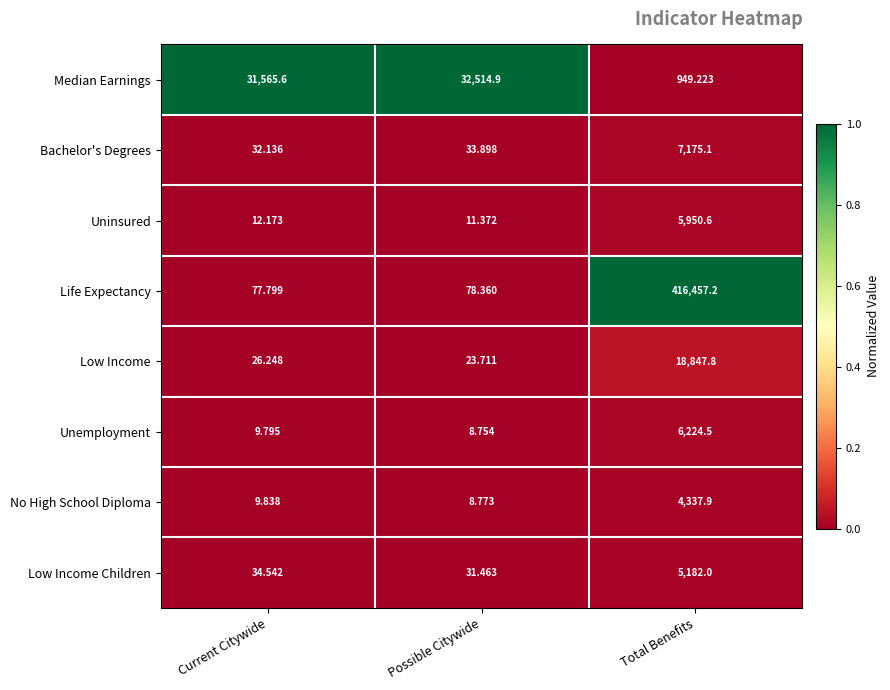

Between Current Citywide and Possible Citywide, which series saw the biggest shift?

Median Earnings